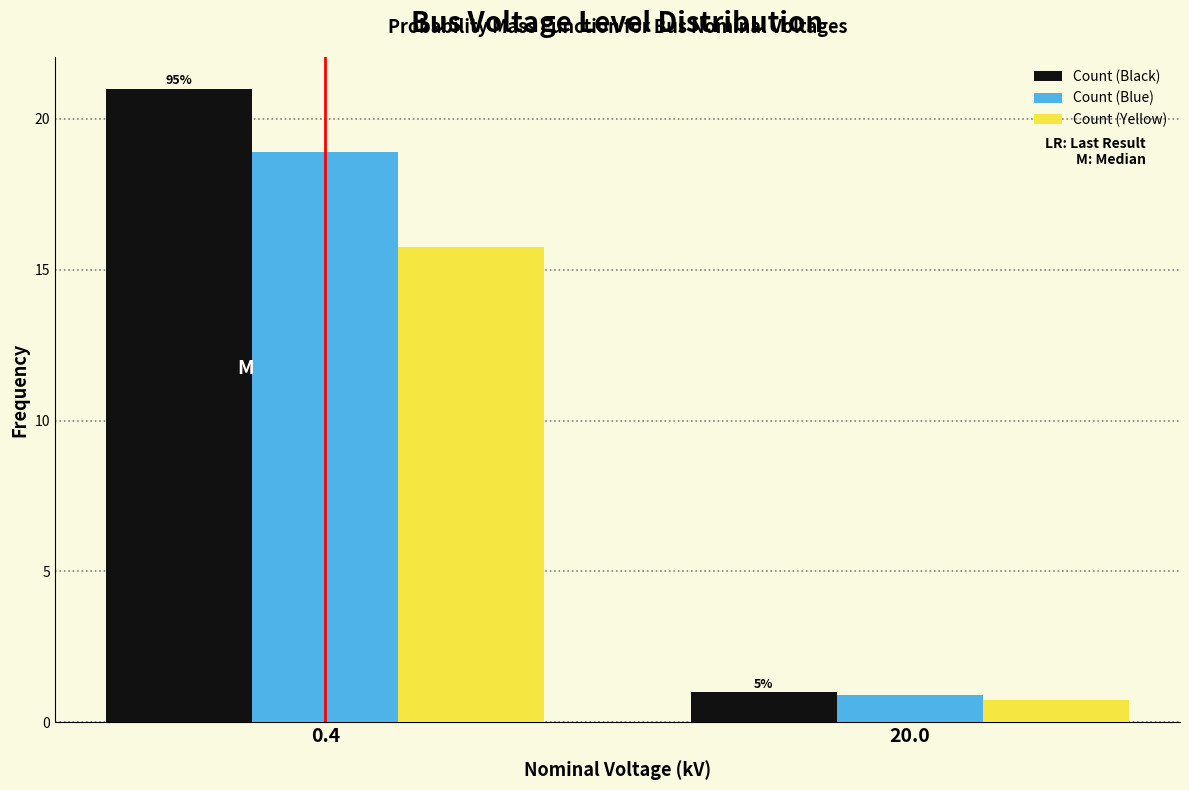

Reading left to right, extract all data points from this chart.

Count (Black): 21.0	1.0
Count (Blue): 18.9	0.9
Count (Yellow): 15.8	0.8